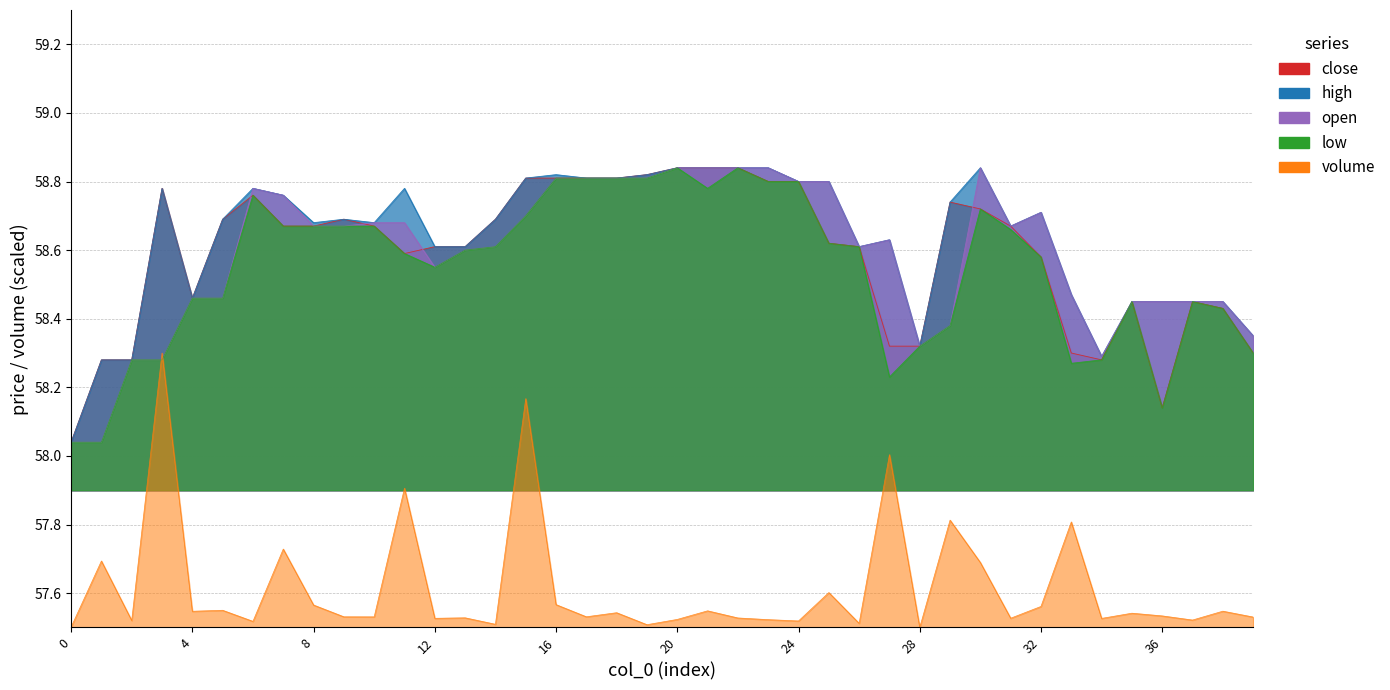

What is the difference between the low values at 21 and 7?

0.1